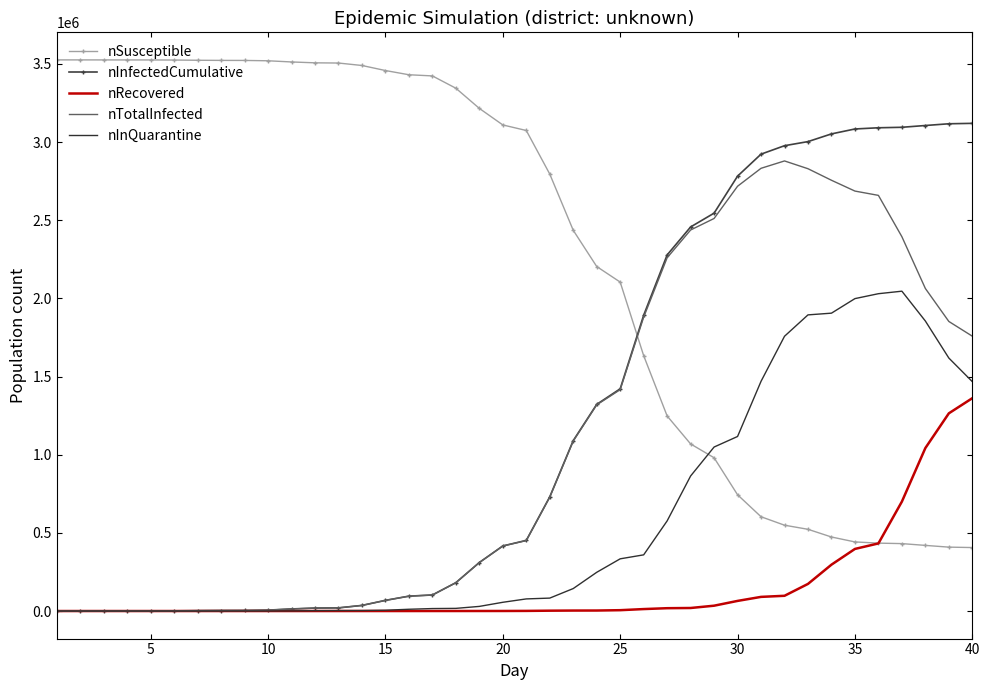

List the series in order of their peak value, highest first.

nSusceptible, nInfectedCumulative, nTotalInfected, nInQuarantine, nRecovered